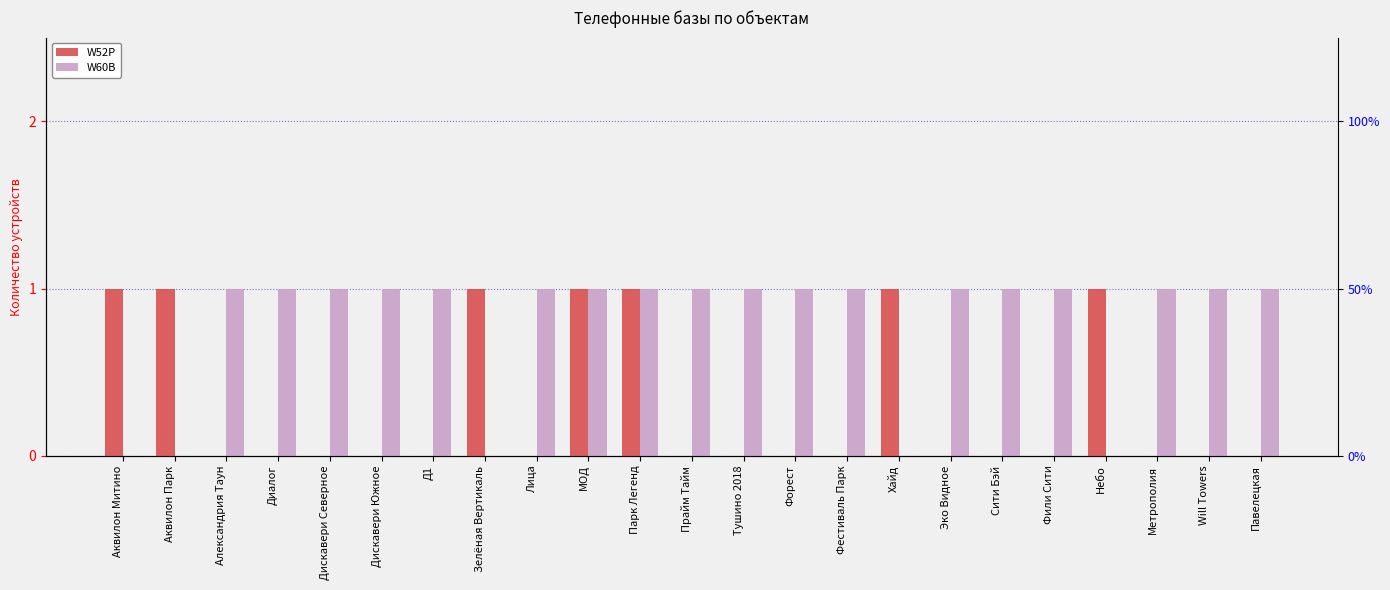

The W52P series shows 1 at Фестиваль Парк. True or false?

False